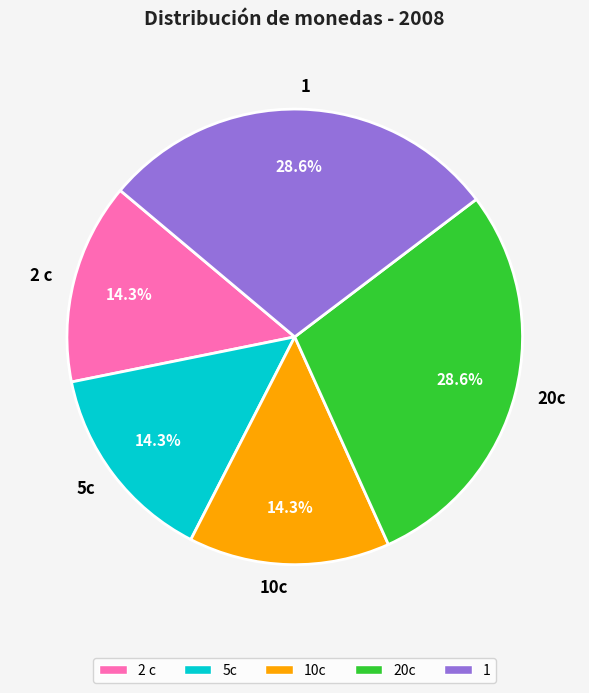

Is there any slice that represents more than half of the pie?

No